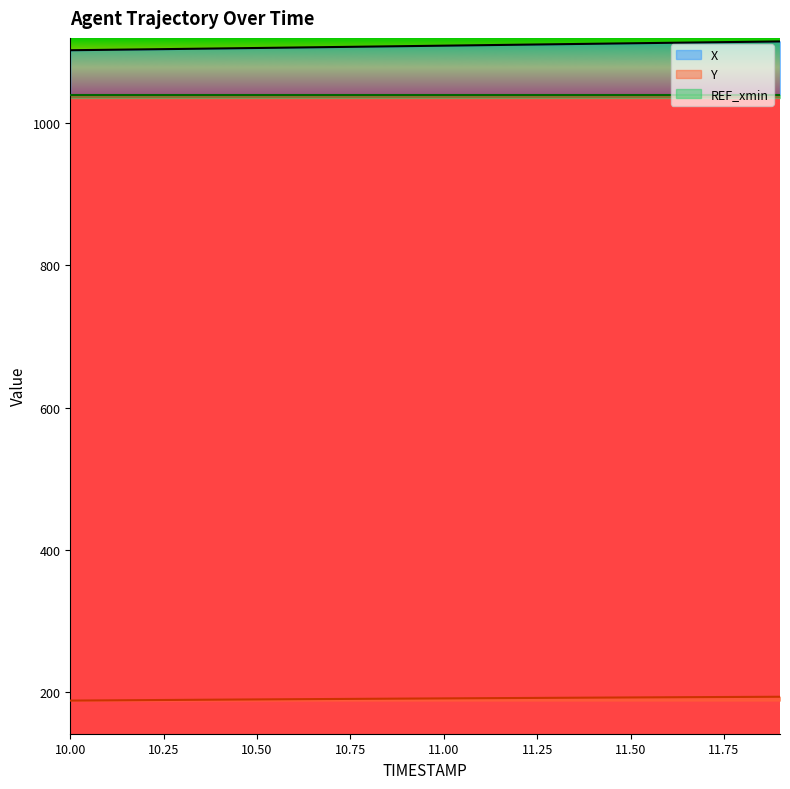

True or false: Y and X cross at least once.

False